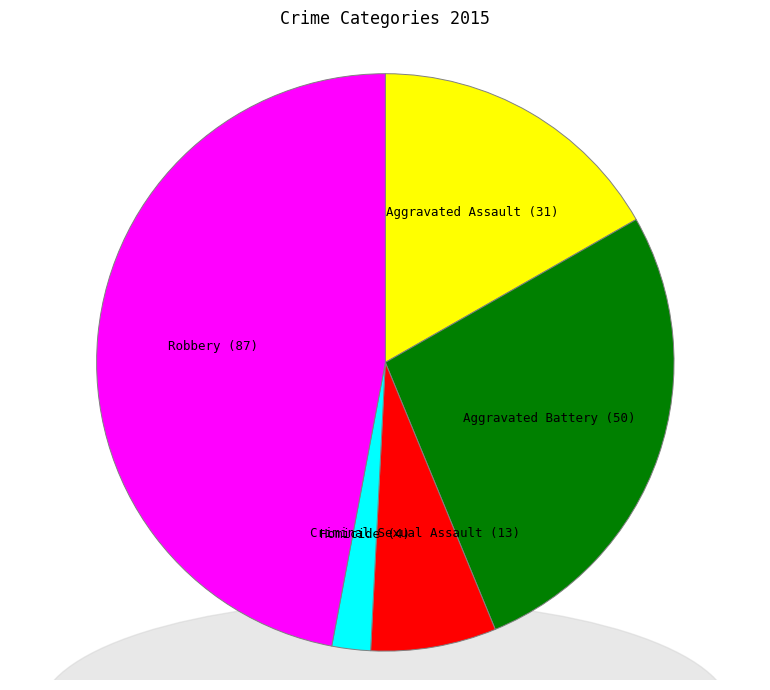

The Aggravated Battery slice represents 16% of the pie. True or false?

False